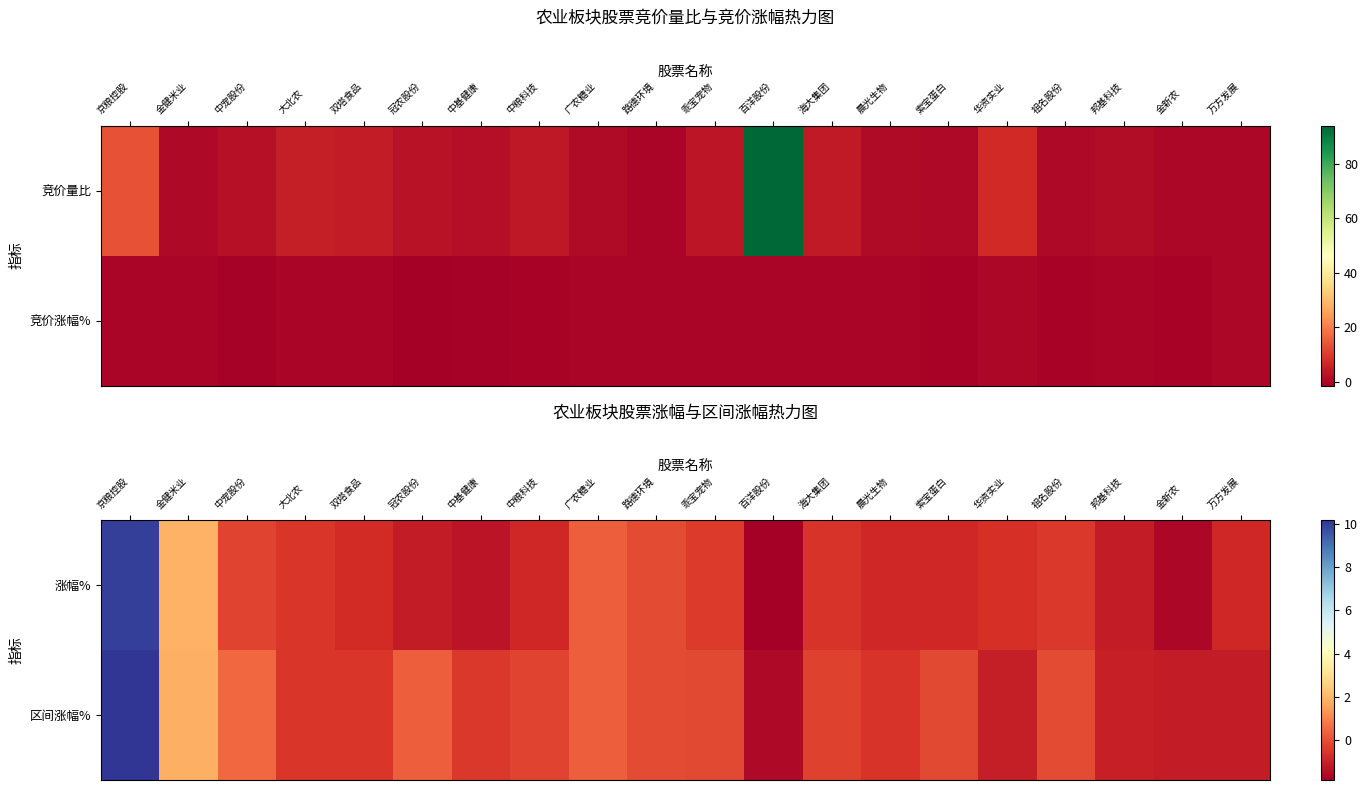

The 涨幅% series shows -0.8 at 万方发展. True or false?

True